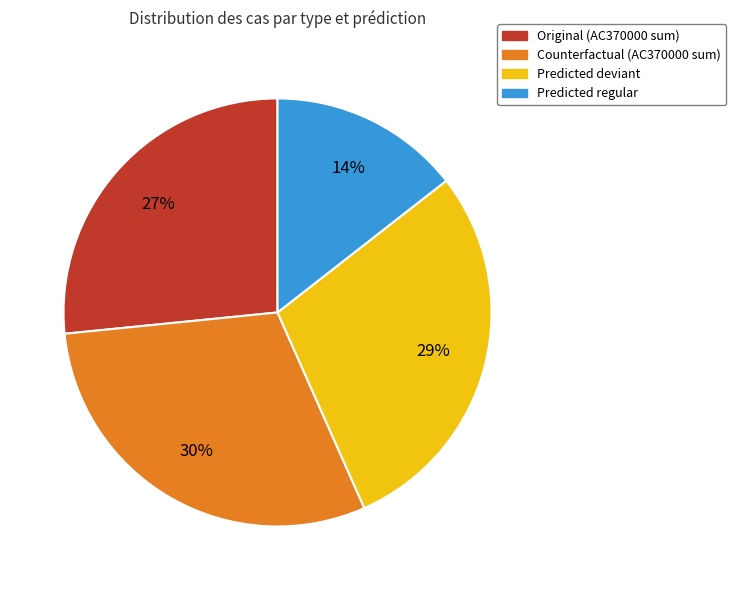

Count the number of slices in the pie.

4